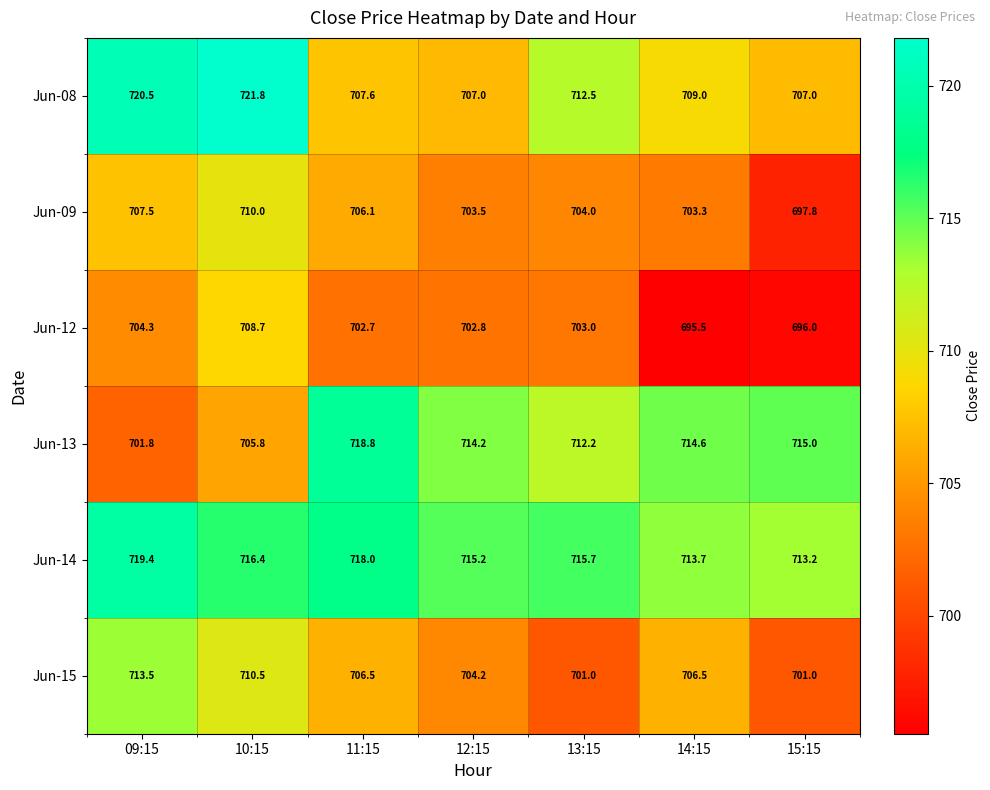

What is the difference between the highest and lowest values at 10:15?

16.0